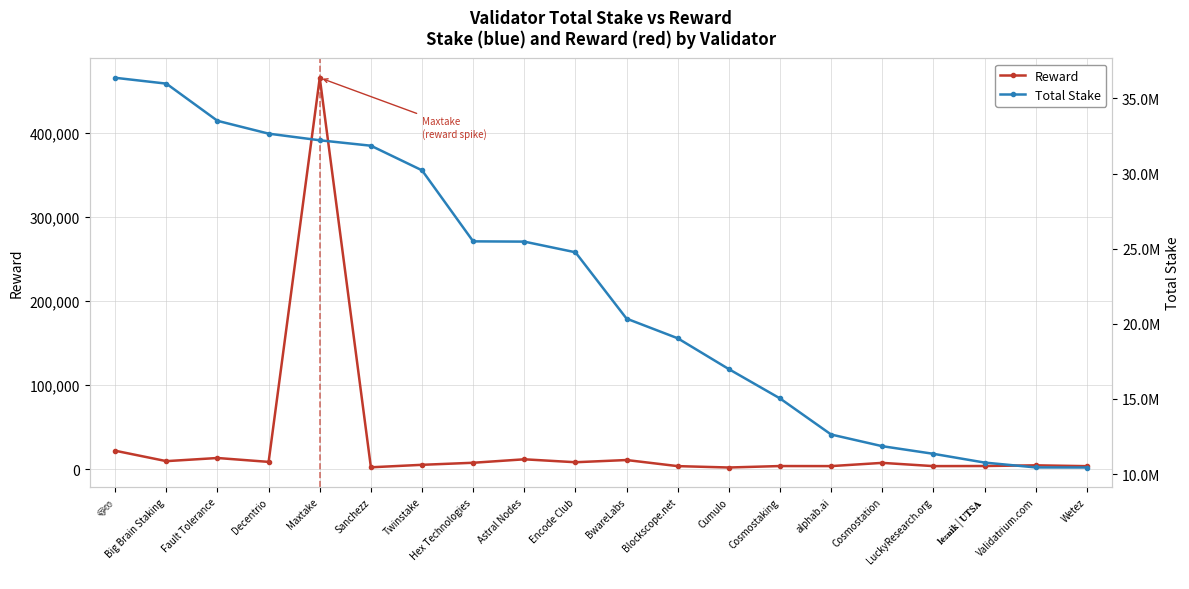

True or false: Total Stake has more than 0 points higher than both neighbors.

False